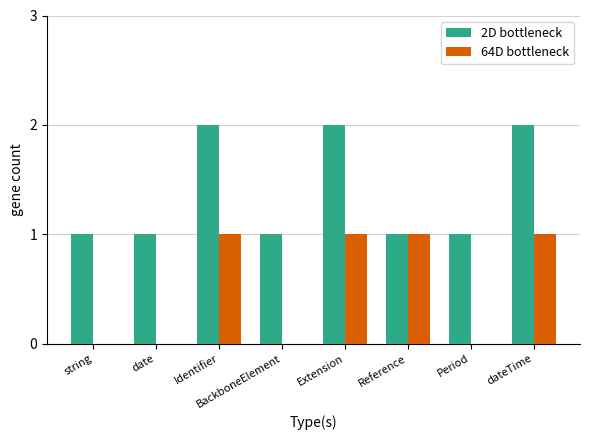

Which series has the largest total across all categories?

2D bottleneck